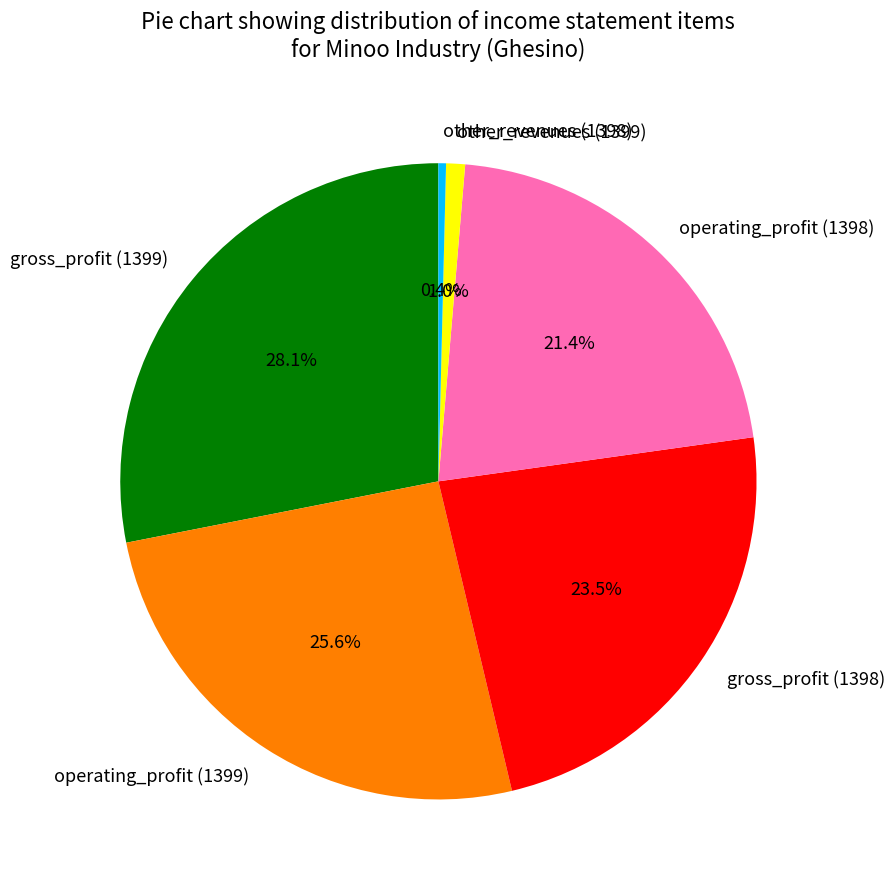

How many slices are in this pie chart?

6